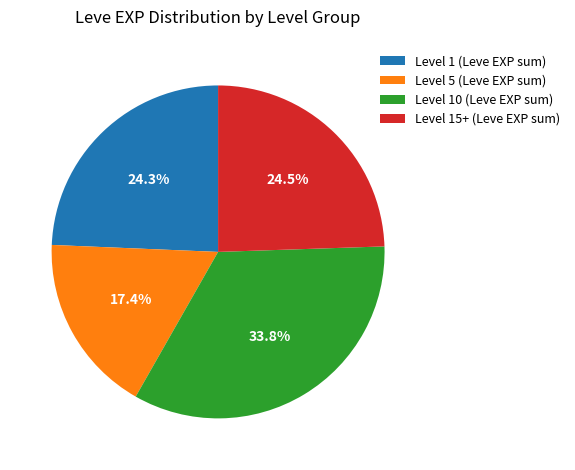

What is the ratio of the value at Level 1 (Leve EXP sum) to the value at Level 15+ (Leve EXP sum)?

1.0